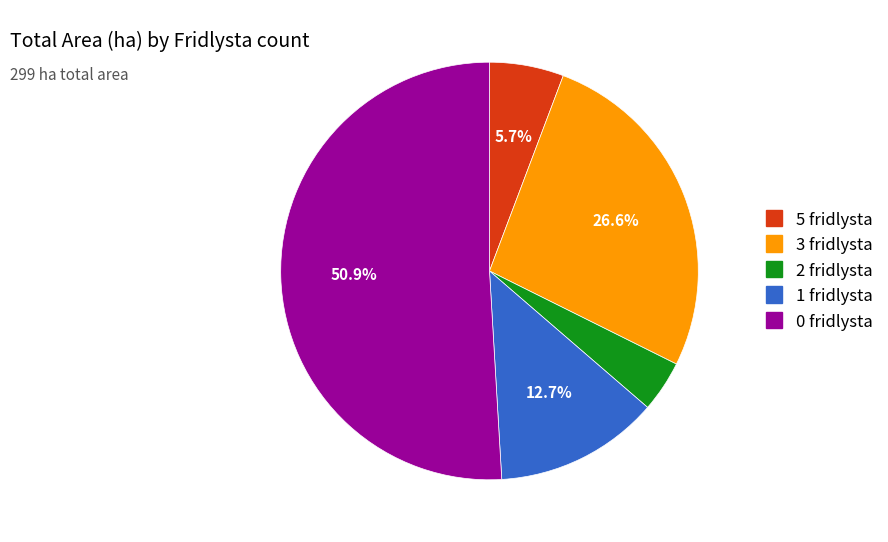

Does any single category account for the majority?

Yes